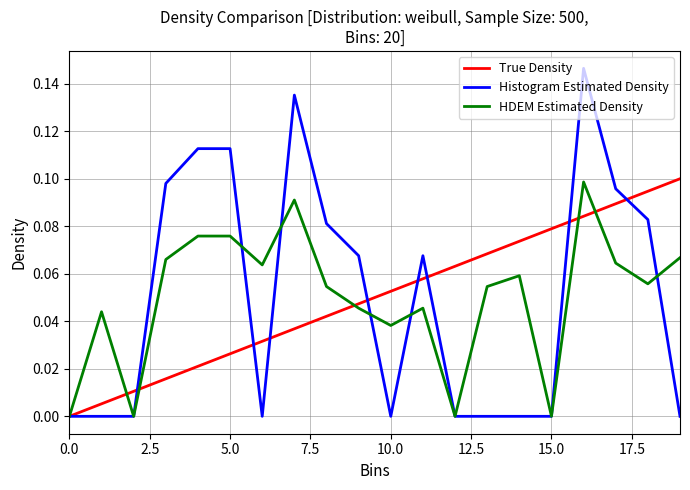

Rank the series by their maximum value, from lowest to highest.

HDEM Estimated Density, True Density, Histogram Estimated Density